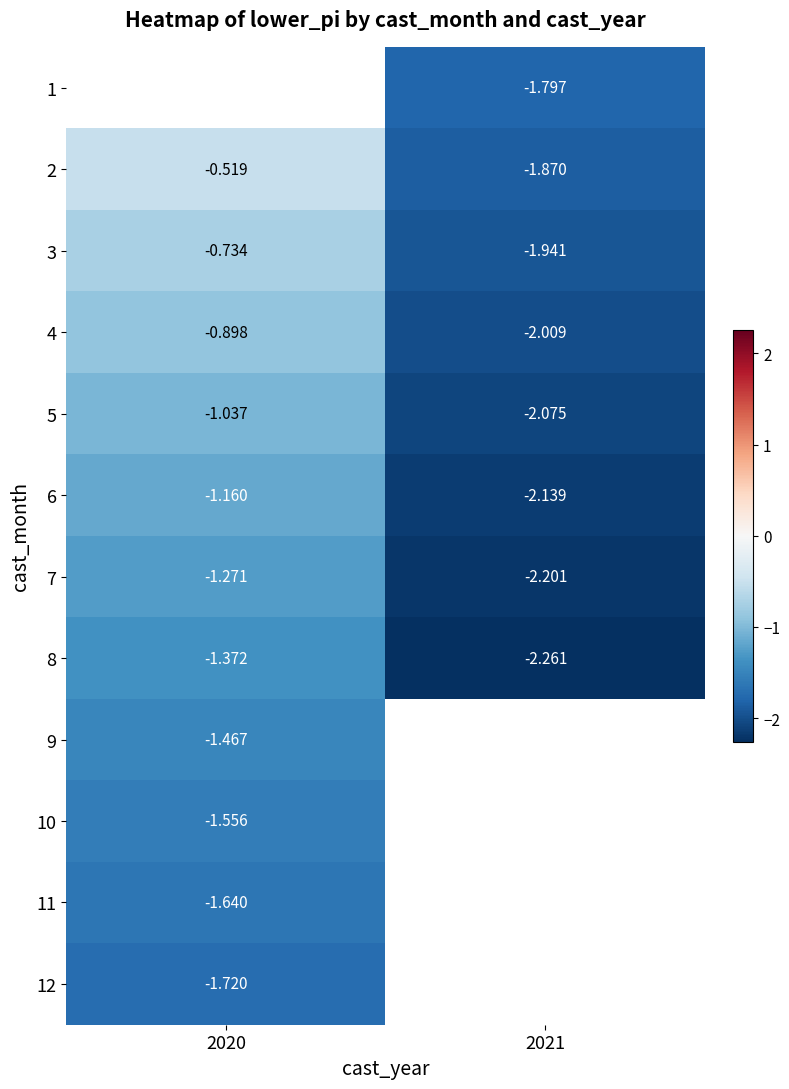

Is the value of 2 at 2021 greater than the value of 10 at 2020?

No